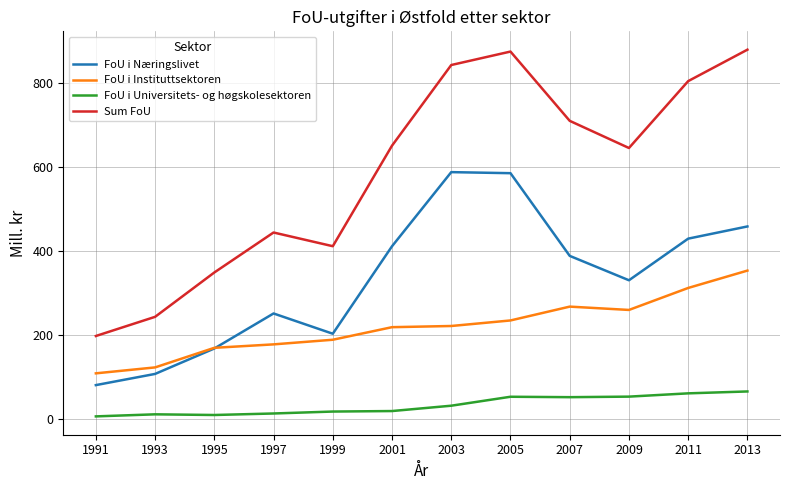

True or false: Sum FoU and FoU i Næringslivet cross at least once.

False